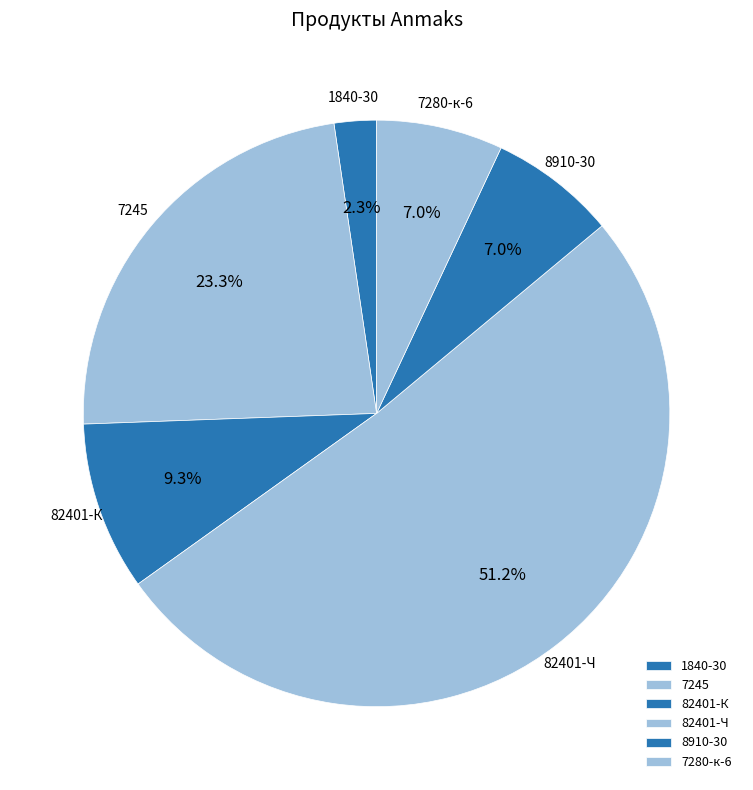

Which category accounts for the majority?

82401-Ч